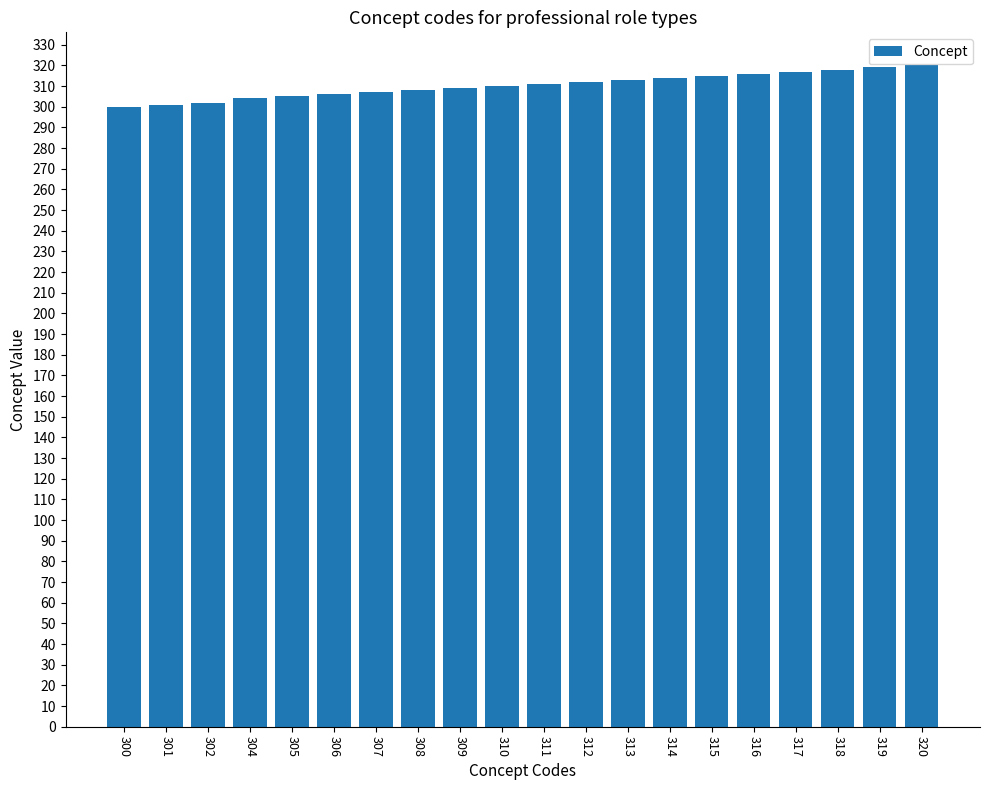

What is the difference between the second highest and second lowest values?

18